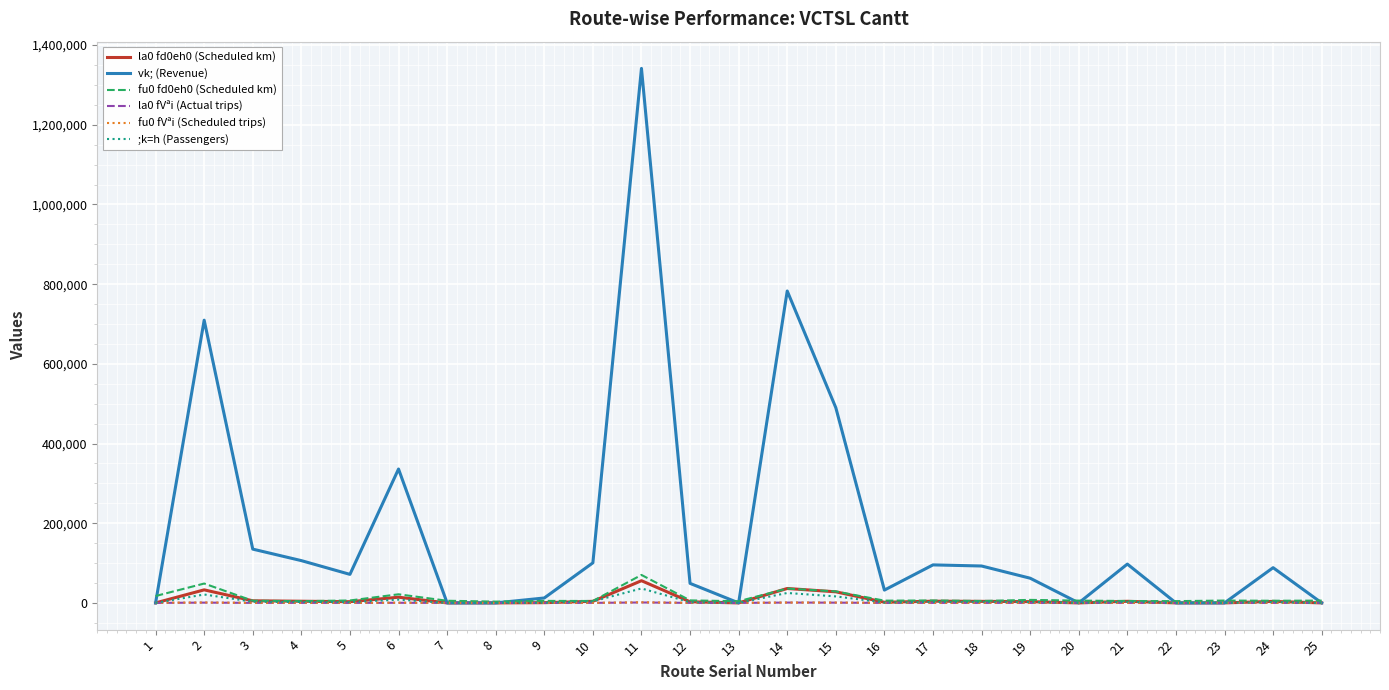

What is the greatest value displayed?

1341623